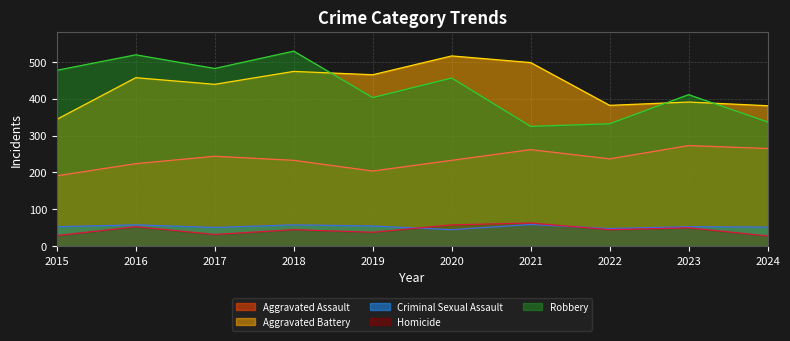

The value of Aggravated Assault at 2015 is 191. True or false?

True